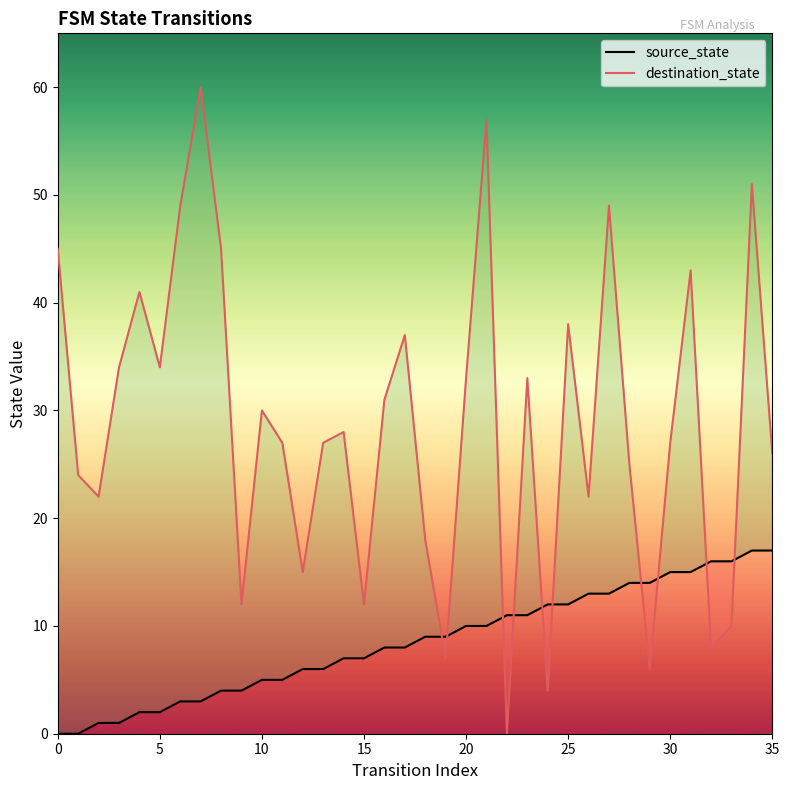

Which series has the widest spread of values?

destination_state